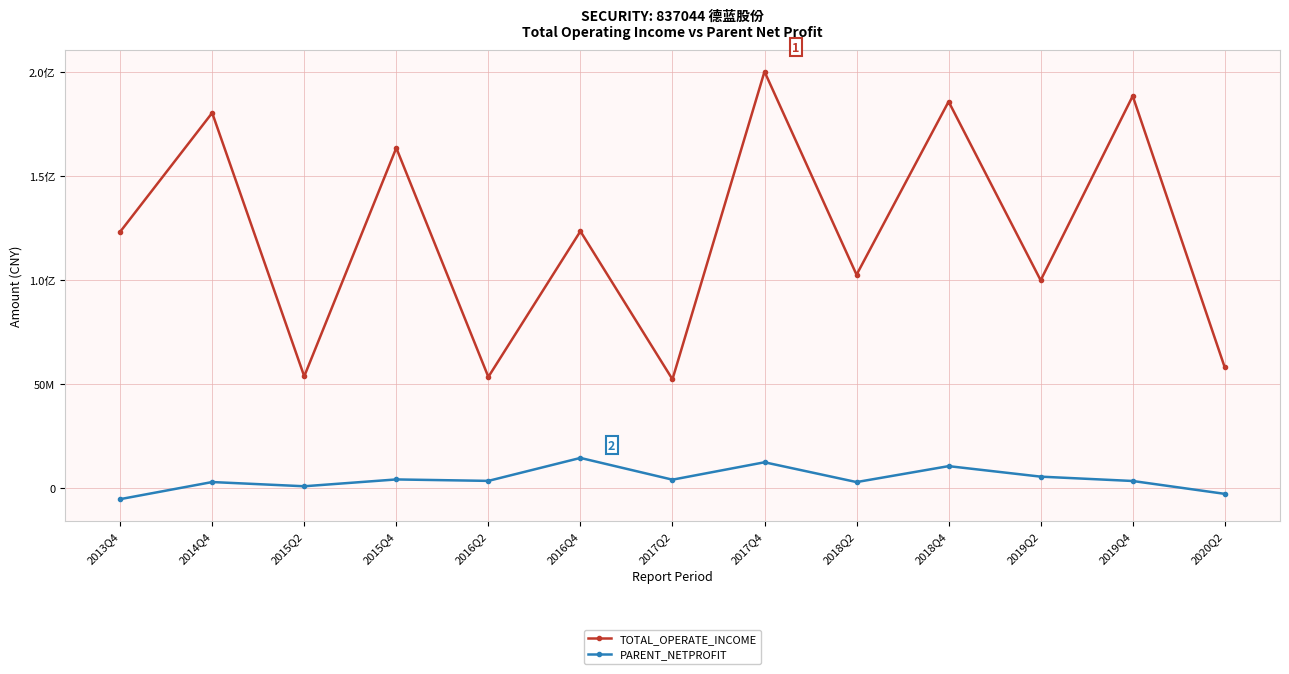

True or false: TOTAL_OPERATE_INCOME and PARENT_NETPROFIT cross at least once.

False